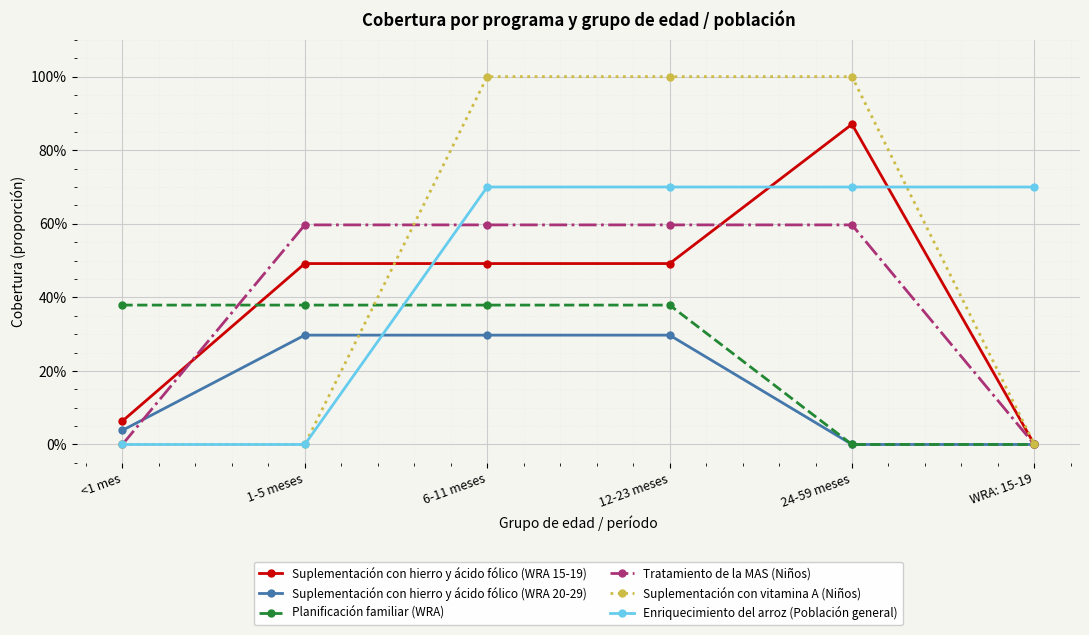

Does the chart have visible grid lines?

Yes